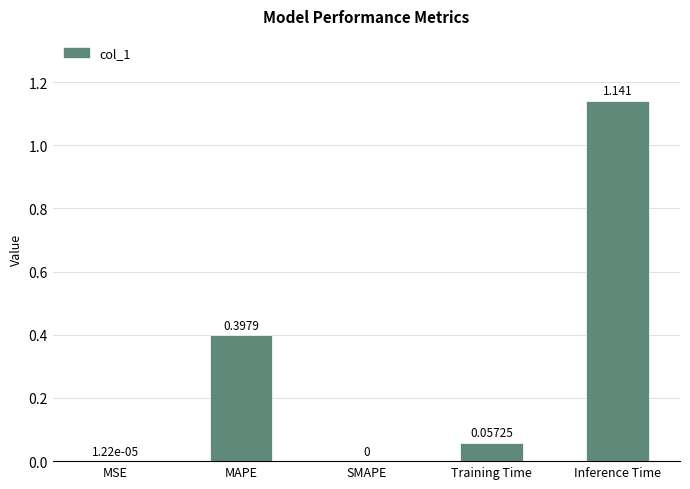

Which category has the highest value across all series?

Inference Time